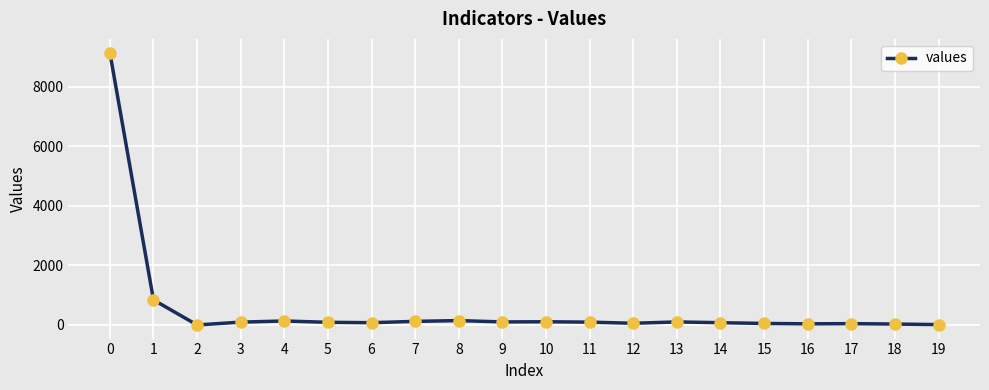

True or false: the data has more than 2 interior local peaks.

True